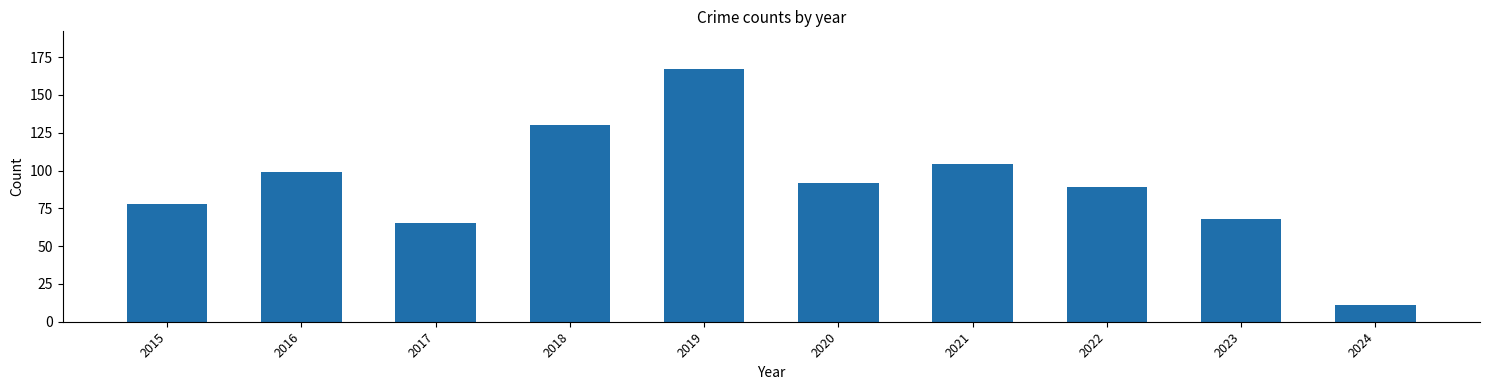

Does the chart contain any negative values?

No